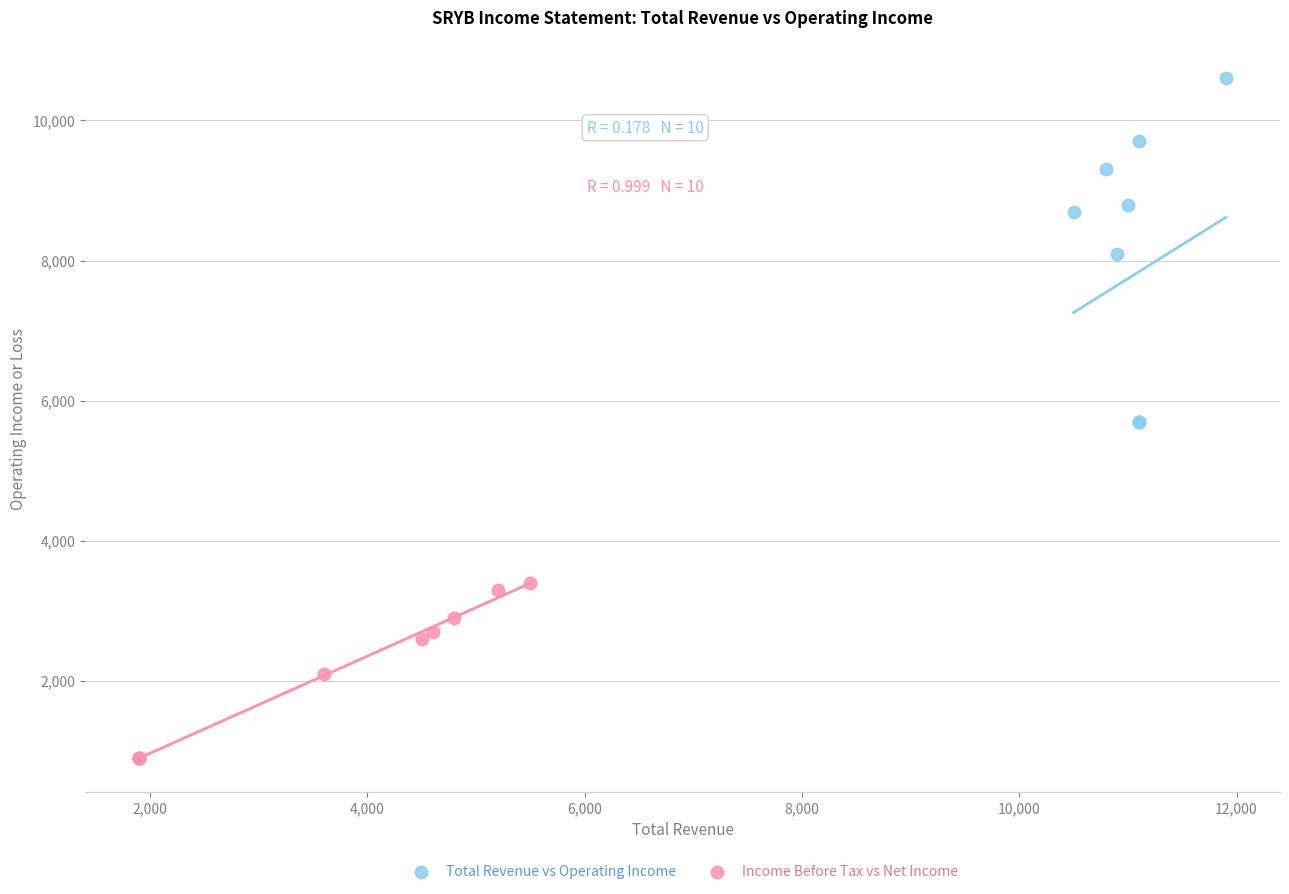

Which series has the largest Y range (max minus min)?

Total Revenue vs Operating Income